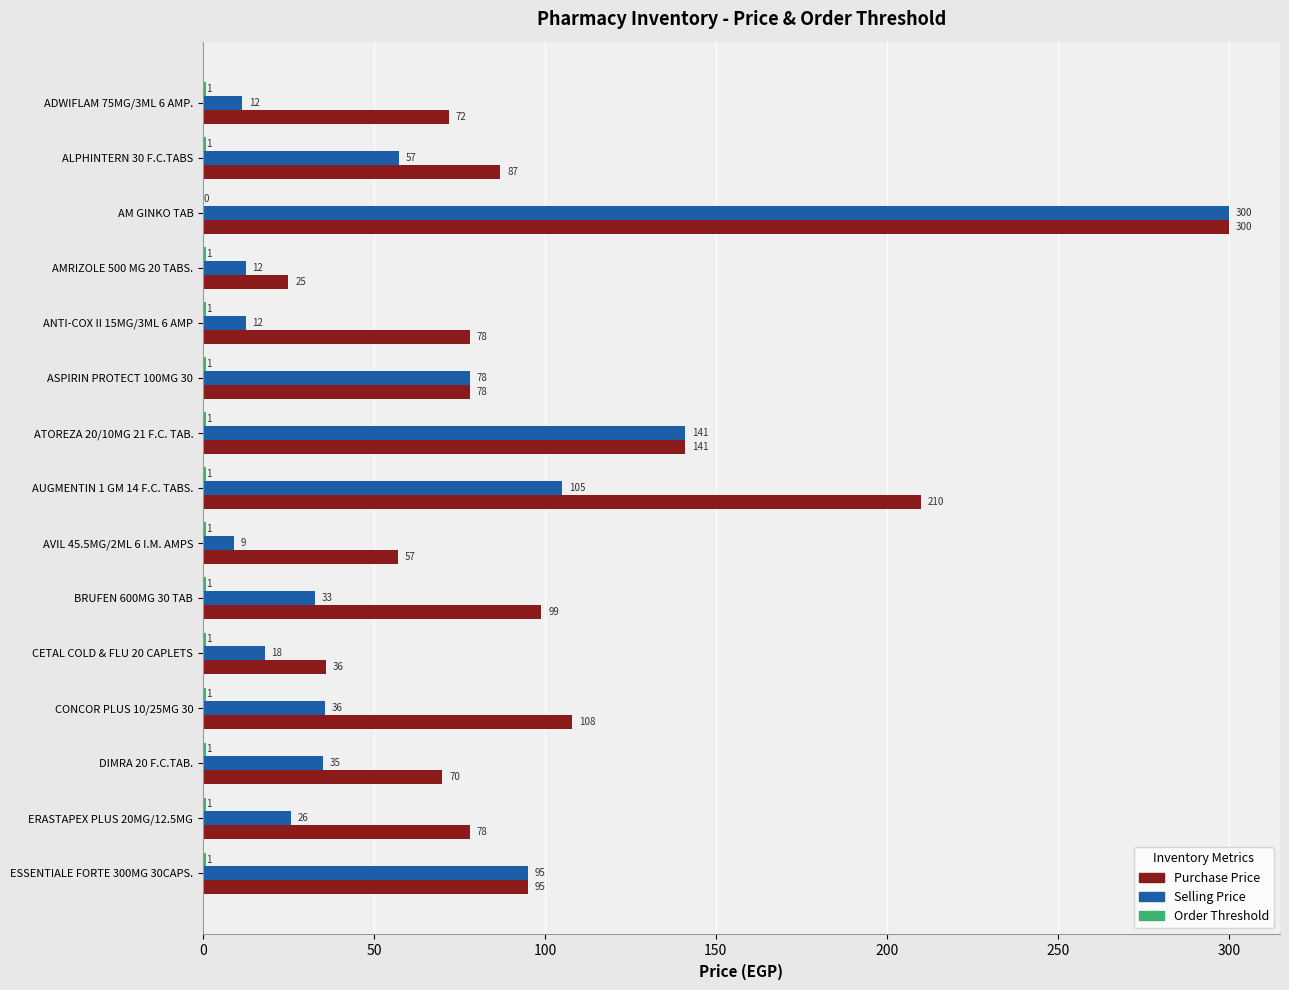

The Selling Price series shows 300.0 at AM GINKO TAB. True or false?

True